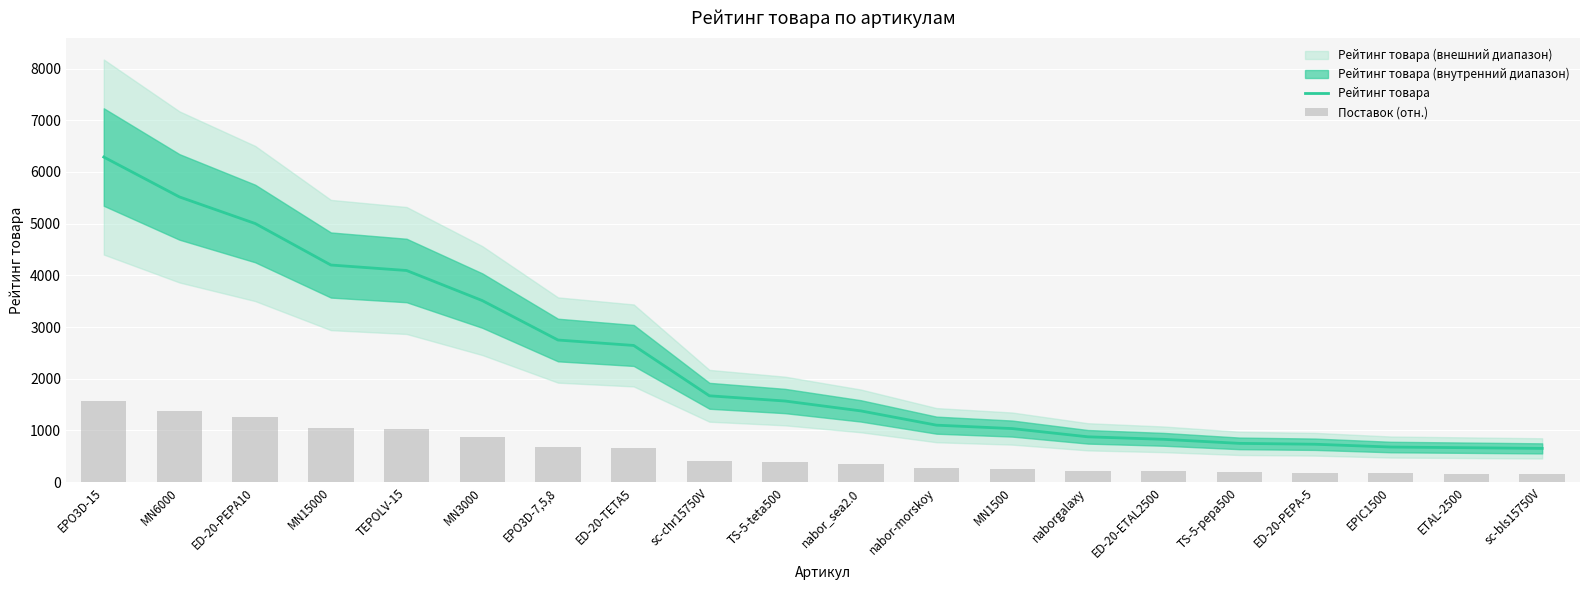

Between ED-20-PEPA10 and TS-5-pepa500, which series saw the biggest shift?

Рейтинг товара